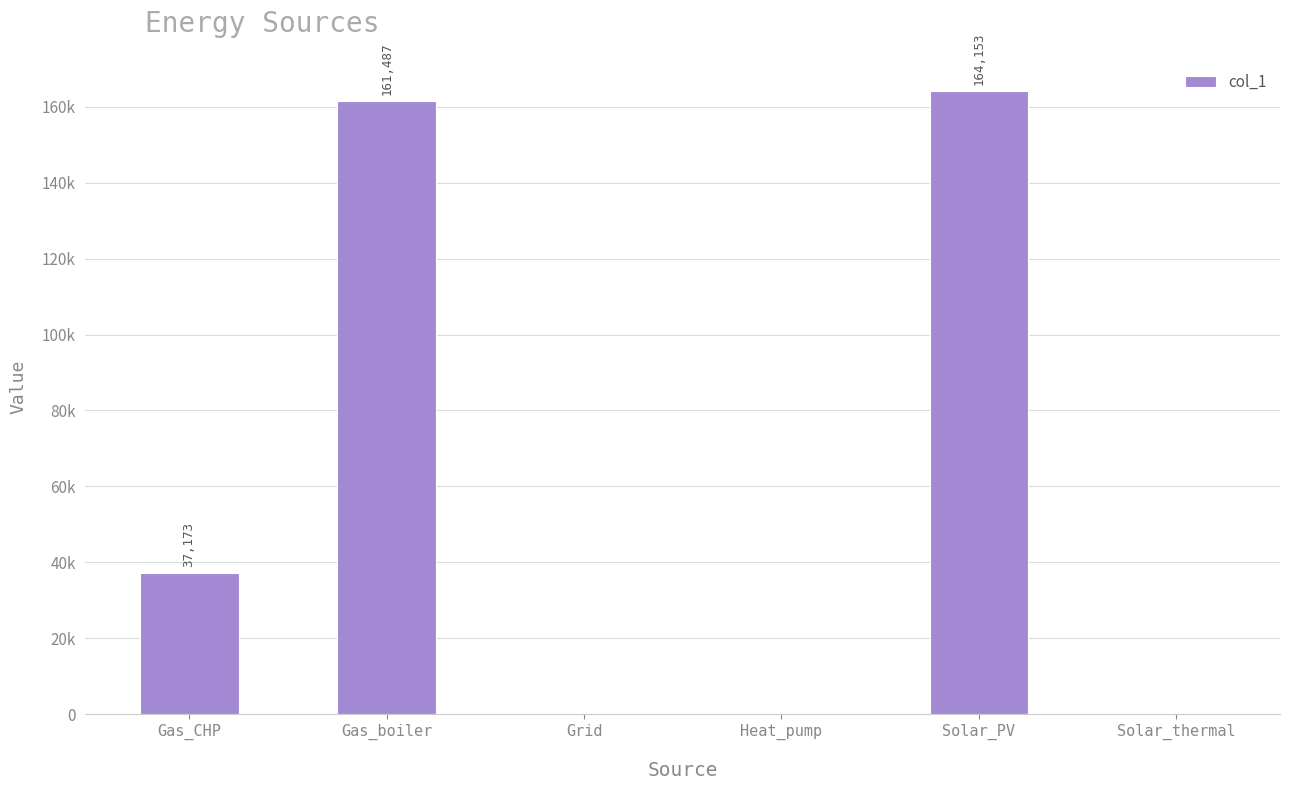

The chart shows a value of 0.0 at Heat_pump. True or false?

True